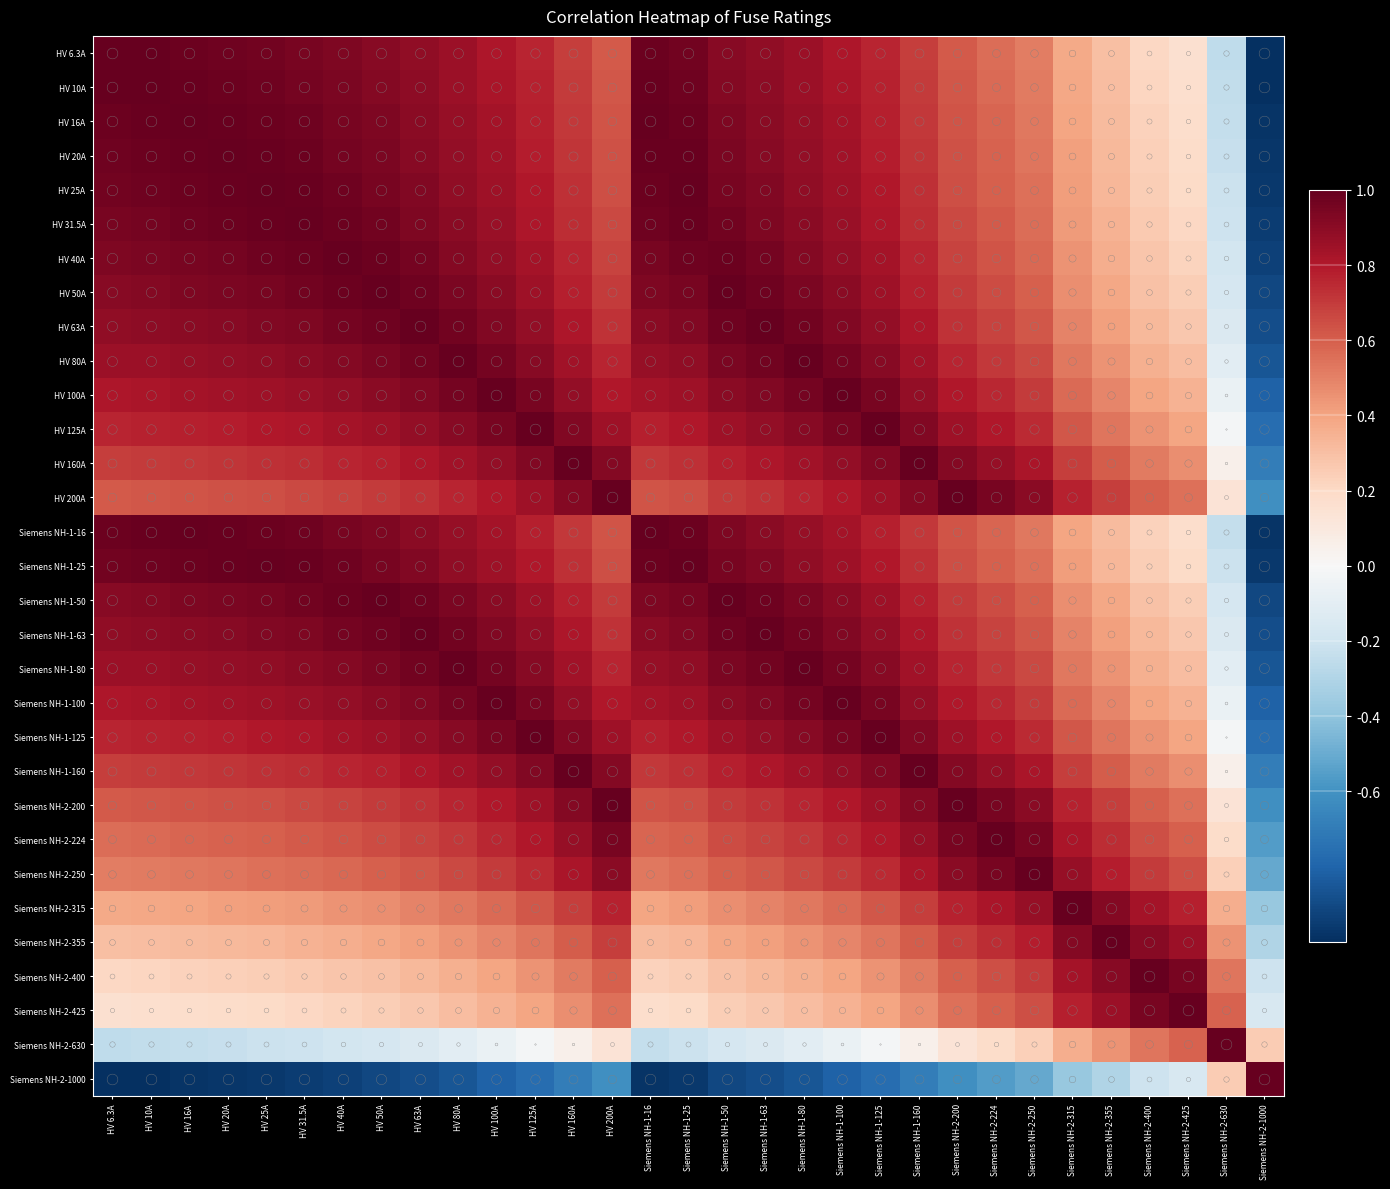

Reading left to right, what are all the values shown in this chart?

HV 6.3A: HV 6.3A=1.0	HV 10A=1.0	HV 16A=1.0	HV 20A=1.0	HV 25A=1.0	HV 31.5A=0.9	HV 40A=0.9	HV 50A=0.9	HV 63A=0.9	HV 80A=0.9	HV 100A=0.8	HV 125A=0.8	HV 160A=0.7	HV 200A=0.6	Siemens NH-1-16=1.0	Siemens NH-1-25=1.0	Siemens NH-1-50=0.9	Siemens NH-1-63=0.9	Siemens NH-1-80=0.9	Siemens NH-1-100=0.8	Siemens NH-1-125=0.8	Siemens NH-1-160=0.7	Siemens NH-2-200=0.6	Siemens NH-2-224=0.6	Siemens NH-2-250=0.5	Siemens NH-2-315=0.4	Siemens NH-2-355=0.3	Siemens NH-2-400=0.2	Siemens NH-2-425=0.2	Siemens NH-2-630=-0.3	Siemens NH-2-1000=-1.0
HV 10A: HV 6.3A=1.0	HV 10A=1.0	HV 16A=1.0	HV 20A=1.0	HV 25A=1.0	HV 31.5A=1.0	HV 40A=0.9	HV 50A=0.9	HV 63A=0.9	HV 80A=0.9	HV 100A=0.8	HV 125A=0.8	HV 160A=0.7	HV 200A=0.6	Siemens NH-1-16=1.0	Siemens NH-1-25=1.0	Siemens NH-1-50=0.9	Siemens NH-1-63=0.9	Siemens NH-1-80=0.9	Siemens NH-1-100=0.8	Siemens NH-1-125=0.8	Siemens NH-1-160=0.7	Siemens NH-2-200=0.6	Siemens NH-2-224=0.6	Siemens NH-2-250=0.5	Siemens NH-2-315=0.4	Siemens NH-2-355=0.3	Siemens NH-2-400=0.2	Siemens NH-2-425=0.2	Siemens NH-2-630=-0.2	Siemens NH-2-1000=-1.0
HV 16A: HV 6.3A=1.0	HV 10A=1.0	HV 16A=1.0	HV 20A=1.0	HV 25A=1.0	HV 31.5A=1.0	HV 40A=1.0	HV 50A=0.9	HV 63A=0.9	HV 80A=0.9	HV 100A=0.8	HV 125A=0.8	HV 160A=0.7	HV 200A=0.6	Siemens NH-1-16=1.0	Siemens NH-1-25=1.0	Siemens NH-1-50=0.9	Siemens NH-1-63=0.9	Siemens NH-1-80=0.9	Siemens NH-1-100=0.8	Siemens NH-1-125=0.8	Siemens NH-1-160=0.7	Siemens NH-2-200=0.6	Siemens NH-2-224=0.6	Siemens NH-2-250=0.5	Siemens NH-2-315=0.4	Siemens NH-2-355=0.3	Siemens NH-2-400=0.2	Siemens NH-2-425=0.2	Siemens NH-2-630=-0.2	Siemens NH-2-1000=-1.0
HV 20A: HV 6.3A=1.0	HV 10A=1.0	HV 16A=1.0	HV 20A=1.0	HV 25A=1.0	HV 31.5A=1.0	HV 40A=1.0	HV 50A=0.9	HV 63A=0.9	HV 80A=0.9	HV 100A=0.8	HV 125A=0.8	HV 160A=0.7	HV 200A=0.6	Siemens NH-1-16=1.0	Siemens NH-1-25=1.0	Siemens NH-1-50=0.9	Siemens NH-1-63=0.9	Siemens NH-1-80=0.9	Siemens NH-1-100=0.8	Siemens NH-1-125=0.8	Siemens NH-1-160=0.7	Siemens NH-2-200=0.6	Siemens NH-2-224=0.6	Siemens NH-2-250=0.5	Siemens NH-2-315=0.4	Siemens NH-2-355=0.3	Siemens NH-2-400=0.2	Siemens NH-2-425=0.2	Siemens NH-2-630=-0.2	Siemens NH-2-1000=-1.0
HV 25A: HV 6.3A=1.0	HV 10A=1.0	HV 16A=1.0	HV 20A=1.0	HV 25A=1.0	HV 31.5A=1.0	HV 40A=1.0	HV 50A=0.9	HV 63A=0.9	HV 80A=0.9	HV 100A=0.8	HV 125A=0.8	HV 160A=0.7	HV 200A=0.6	Siemens NH-1-16=1.0	Siemens NH-1-25=1.0	Siemens NH-1-50=0.9	Siemens NH-1-63=0.9	Siemens NH-1-80=0.9	Siemens NH-1-100=0.8	Siemens NH-1-125=0.8	Siemens NH-1-160=0.7	Siemens NH-2-200=0.6	Siemens NH-2-224=0.6	Siemens NH-2-250=0.5	Siemens NH-2-315=0.4	Siemens NH-2-355=0.3	Siemens NH-2-400=0.2	Siemens NH-2-425=0.2	Siemens NH-2-630=-0.2	Siemens NH-2-1000=-1.0
HV 31.5A: HV 6.3A=0.9	HV 10A=1.0	HV 16A=1.0	HV 20A=1.0	HV 25A=1.0	HV 31.5A=1.0	HV 40A=1.0	HV 50A=1.0	HV 63A=0.9	HV 80A=0.9	HV 100A=0.9	HV 125A=0.8	HV 160A=0.7	HV 200A=0.7	Siemens NH-1-16=1.0	Siemens NH-1-25=1.0	Siemens NH-1-50=1.0	Siemens NH-1-63=0.9	Siemens NH-1-80=0.9	Siemens NH-1-100=0.9	Siemens NH-1-125=0.8	Siemens NH-1-160=0.7	Siemens NH-2-200=0.7	Siemens NH-2-224=0.6	Siemens NH-2-250=0.6	Siemens NH-2-315=0.4	Siemens NH-2-355=0.3	Siemens NH-2-400=0.3	Siemens NH-2-425=0.2	Siemens NH-2-630=-0.2	Siemens NH-2-1000=-0.9
HV 40A: HV 6.3A=0.9	HV 10A=0.9	HV 16A=1.0	HV 20A=1.0	HV 25A=1.0	HV 31.5A=1.0	HV 40A=1.0	HV 50A=1.0	HV 63A=1.0	HV 80A=0.9	HV 100A=0.9	HV 125A=0.8	HV 160A=0.8	HV 200A=0.7	Siemens NH-1-16=1.0	Siemens NH-1-25=1.0	Siemens NH-1-50=1.0	Siemens NH-1-63=1.0	Siemens NH-1-80=0.9	Siemens NH-1-100=0.9	Siemens NH-1-125=0.8	Siemens NH-1-160=0.8	Siemens NH-2-200=0.7	Siemens NH-2-224=0.6	Siemens NH-2-250=0.6	Siemens NH-2-315=0.4	Siemens NH-2-355=0.4	Siemens NH-2-400=0.3	Siemens NH-2-425=0.2	Siemens NH-2-630=-0.2	Siemens NH-2-1000=-0.9
HV 50A: HV 6.3A=0.9	HV 10A=0.9	HV 16A=0.9	HV 20A=0.9	HV 25A=0.9	HV 31.5A=1.0	HV 40A=1.0	HV 50A=1.0	HV 63A=1.0	HV 80A=0.9	HV 100A=0.9	HV 125A=0.8	HV 160A=0.8	HV 200A=0.7	Siemens NH-1-16=0.9	Siemens NH-1-25=0.9	Siemens NH-1-50=1.0	Siemens NH-1-63=1.0	Siemens NH-1-80=0.9	Siemens NH-1-100=0.9	Siemens NH-1-125=0.8	Siemens NH-1-160=0.8	Siemens NH-2-200=0.7	Siemens NH-2-224=0.6	Siemens NH-2-250=0.6	Siemens NH-2-315=0.5	Siemens NH-2-355=0.4	Siemens NH-2-400=0.3	Siemens NH-2-425=0.2	Siemens NH-2-630=-0.2	Siemens NH-2-1000=-0.9
HV 63A: HV 6.3A=0.9	HV 10A=0.9	HV 16A=0.9	HV 20A=0.9	HV 25A=0.9	HV 31.5A=0.9	HV 40A=1.0	HV 50A=1.0	HV 63A=1.0	HV 80A=1.0	HV 100A=0.9	HV 125A=0.9	HV 160A=0.8	HV 200A=0.7	Siemens NH-1-16=0.9	Siemens NH-1-25=0.9	Siemens NH-1-50=1.0	Siemens NH-1-63=1.0	Siemens NH-1-80=1.0	Siemens NH-1-100=0.9	Siemens NH-1-125=0.9	Siemens NH-1-160=0.8	Siemens NH-2-200=0.7	Siemens NH-2-224=0.7	Siemens NH-2-250=0.6	Siemens NH-2-315=0.5	Siemens NH-2-355=0.4	Siemens NH-2-400=0.3	Siemens NH-2-425=0.3	Siemens NH-2-630=-0.1	Siemens NH-2-1000=-0.9
HV 80A: HV 6.3A=0.9	HV 10A=0.9	HV 16A=0.9	HV 20A=0.9	HV 25A=0.9	HV 31.5A=0.9	HV 40A=0.9	HV 50A=0.9	HV 63A=1.0	HV 80A=1.0	HV 100A=1.0	HV 125A=0.9	HV 160A=0.8	HV 200A=0.8	Siemens NH-1-16=0.9	Siemens NH-1-25=0.9	Siemens NH-1-50=0.9	Siemens NH-1-63=1.0	Siemens NH-1-80=1.0	Siemens NH-1-100=1.0	Siemens NH-1-125=0.9	Siemens NH-1-160=0.8	Siemens NH-2-200=0.8	Siemens NH-2-224=0.7	Siemens NH-2-250=0.7	Siemens NH-2-315=0.5	Siemens NH-2-355=0.4	Siemens NH-2-400=0.4	Siemens NH-2-425=0.3	Siemens NH-2-630=-0.1	Siemens NH-2-1000=-0.9
HV 100A: HV 6.3A=0.8	HV 10A=0.8	HV 16A=0.8	HV 20A=0.8	HV 25A=0.8	HV 31.5A=0.9	HV 40A=0.9	HV 50A=0.9	HV 63A=0.9	HV 80A=1.0	HV 100A=1.0	HV 125A=0.9	HV 160A=0.9	HV 200A=0.8	Siemens NH-1-16=0.8	Siemens NH-1-25=0.8	Siemens NH-1-50=0.9	Siemens NH-1-63=0.9	Siemens NH-1-80=1.0	Siemens NH-1-100=1.0	Siemens NH-1-125=0.9	Siemens NH-1-160=0.9	Siemens NH-2-200=0.8	Siemens NH-2-224=0.8	Siemens NH-2-250=0.7	Siemens NH-2-315=0.6	Siemens NH-2-355=0.5	Siemens NH-2-400=0.4	Siemens NH-2-425=0.3	Siemens NH-2-630=-0.1	Siemens NH-2-1000=-0.8
HV 125A: HV 6.3A=0.8	HV 10A=0.8	HV 16A=0.8	HV 20A=0.8	HV 25A=0.8	HV 31.5A=0.8	HV 40A=0.8	HV 50A=0.8	HV 63A=0.9	HV 80A=0.9	HV 100A=0.9	HV 125A=1.0	HV 160A=0.9	HV 200A=0.8	Siemens NH-1-16=0.8	Siemens NH-1-25=0.8	Siemens NH-1-50=0.8	Siemens NH-1-63=0.9	Siemens NH-1-80=0.9	Siemens NH-1-100=0.9	Siemens NH-1-125=1.0	Siemens NH-1-160=0.9	Siemens NH-2-200=0.8	Siemens NH-2-224=0.8	Siemens NH-2-250=0.7	Siemens NH-2-315=0.6	Siemens NH-2-355=0.5	Siemens NH-2-400=0.4	Siemens NH-2-425=0.4	Siemens NH-2-630=-0.0	Siemens NH-2-1000=-0.8
HV 160A: HV 6.3A=0.7	HV 10A=0.7	HV 16A=0.7	HV 20A=0.7	HV 25A=0.7	HV 31.5A=0.7	HV 40A=0.8	HV 50A=0.8	HV 63A=0.8	HV 80A=0.8	HV 100A=0.9	HV 125A=0.9	HV 160A=1.0	HV 200A=0.9	Siemens NH-1-16=0.7	Siemens NH-1-25=0.7	Siemens NH-1-50=0.8	Siemens NH-1-63=0.8	Siemens NH-1-80=0.8	Siemens NH-1-100=0.9	Siemens NH-1-125=0.9	Siemens NH-1-160=1.0	Siemens NH-2-200=0.9	Siemens NH-2-224=0.9	Siemens NH-2-250=0.8	Siemens NH-2-315=0.7	Siemens NH-2-355=0.6	Siemens NH-2-400=0.5	Siemens NH-2-425=0.5	Siemens NH-2-630=0.1	Siemens NH-2-1000=-0.7
HV 200A: HV 6.3A=0.6	HV 10A=0.6	HV 16A=0.6	HV 20A=0.6	HV 25A=0.6	HV 31.5A=0.7	HV 40A=0.7	HV 50A=0.7	HV 63A=0.7	HV 80A=0.8	HV 100A=0.8	HV 125A=0.8	HV 160A=0.9	HV 200A=1.0	Siemens NH-1-16=0.6	Siemens NH-1-25=0.6	Siemens NH-1-50=0.7	Siemens NH-1-63=0.7	Siemens NH-1-80=0.8	Siemens NH-1-100=0.8	Siemens NH-1-125=0.8	Siemens NH-1-160=0.9	Siemens NH-2-200=1.0	Siemens NH-2-224=1.0	Siemens NH-2-250=0.9	Siemens NH-2-315=0.8	Siemens NH-2-355=0.7	Siemens NH-2-400=0.6	Siemens NH-2-425=0.5	Siemens NH-2-630=0.1	Siemens NH-2-1000=-0.6
Siemens NH-1-16: HV 6.3A=1.0	HV 10A=1.0	HV 16A=1.0	HV 20A=1.0	HV 25A=1.0	HV 31.5A=1.0	HV 40A=1.0	HV 50A=0.9	HV 63A=0.9	HV 80A=0.9	HV 100A=0.8	HV 125A=0.8	HV 160A=0.7	HV 200A=0.6	Siemens NH-1-16=1.0	Siemens NH-1-25=1.0	Siemens NH-1-50=0.9	Siemens NH-1-63=0.9	Siemens NH-1-80=0.9	Siemens NH-1-100=0.8	Siemens NH-1-125=0.8	Siemens NH-1-160=0.7	Siemens NH-2-200=0.6	Siemens NH-2-224=0.6	Siemens NH-2-250=0.5	Siemens NH-2-315=0.4	Siemens NH-2-355=0.3	Siemens NH-2-400=0.2	Siemens NH-2-425=0.2	Siemens NH-2-630=-0.2	Siemens NH-2-1000=-1.0
Siemens NH-1-25: HV 6.3A=1.0	HV 10A=1.0	HV 16A=1.0	HV 20A=1.0	HV 25A=1.0	HV 31.5A=1.0	HV 40A=1.0	HV 50A=0.9	HV 63A=0.9	HV 80A=0.9	HV 100A=0.8	HV 125A=0.8	HV 160A=0.7	HV 200A=0.6	Siemens NH-1-16=1.0	Siemens NH-1-25=1.0	Siemens NH-1-50=0.9	Siemens NH-1-63=0.9	Siemens NH-1-80=0.9	Siemens NH-1-100=0.8	Siemens NH-1-125=0.8	Siemens NH-1-160=0.7	Siemens NH-2-200=0.6	Siemens NH-2-224=0.6	Siemens NH-2-250=0.5	Siemens NH-2-315=0.4	Siemens NH-2-355=0.3	Siemens NH-2-400=0.2	Siemens NH-2-425=0.2	Siemens NH-2-630=-0.2	Siemens NH-2-1000=-1.0
Siemens NH-1-50: HV 6.3A=0.9	HV 10A=0.9	HV 16A=0.9	HV 20A=0.9	HV 25A=0.9	HV 31.5A=1.0	HV 40A=1.0	HV 50A=1.0	HV 63A=1.0	HV 80A=0.9	HV 100A=0.9	HV 125A=0.8	HV 160A=0.8	HV 200A=0.7	Siemens NH-1-16=0.9	Siemens NH-1-25=0.9	Siemens NH-1-50=1.0	Siemens NH-1-63=1.0	Siemens NH-1-80=0.9	Siemens NH-1-100=0.9	Siemens NH-1-125=0.8	Siemens NH-1-160=0.8	Siemens NH-2-200=0.7	Siemens NH-2-224=0.6	Siemens NH-2-250=0.6	Siemens NH-2-315=0.5	Siemens NH-2-355=0.4	Siemens NH-2-400=0.3	Siemens NH-2-425=0.2	Siemens NH-2-630=-0.2	Siemens NH-2-1000=-0.9
Siemens NH-1-63: HV 6.3A=0.9	HV 10A=0.9	HV 16A=0.9	HV 20A=0.9	HV 25A=0.9	HV 31.5A=0.9	HV 40A=1.0	HV 50A=1.0	HV 63A=1.0	HV 80A=1.0	HV 100A=0.9	HV 125A=0.9	HV 160A=0.8	HV 200A=0.7	Siemens NH-1-16=0.9	Siemens NH-1-25=0.9	Siemens NH-1-50=1.0	Siemens NH-1-63=1.0	Siemens NH-1-80=1.0	Siemens NH-1-100=0.9	Siemens NH-1-125=0.9	Siemens NH-1-160=0.8	Siemens NH-2-200=0.7	Siemens NH-2-224=0.7	Siemens NH-2-250=0.6	Siemens NH-2-315=0.5	Siemens NH-2-355=0.4	Siemens NH-2-400=0.3	Siemens NH-2-425=0.3	Siemens NH-2-630=-0.1	Siemens NH-2-1000=-0.9
Siemens NH-1-80: HV 6.3A=0.9	HV 10A=0.9	HV 16A=0.9	HV 20A=0.9	HV 25A=0.9	HV 31.5A=0.9	HV 40A=0.9	HV 50A=0.9	HV 63A=1.0	HV 80A=1.0	HV 100A=1.0	HV 125A=0.9	HV 160A=0.8	HV 200A=0.8	Siemens NH-1-16=0.9	Siemens NH-1-25=0.9	Siemens NH-1-50=0.9	Siemens NH-1-63=1.0	Siemens NH-1-80=1.0	Siemens NH-1-100=1.0	Siemens NH-1-125=0.9	Siemens NH-1-160=0.8	Siemens NH-2-200=0.8	Siemens NH-2-224=0.7	Siemens NH-2-250=0.7	Siemens NH-2-315=0.5	Siemens NH-2-355=0.4	Siemens NH-2-400=0.4	Siemens NH-2-425=0.3	Siemens NH-2-630=-0.1	Siemens NH-2-1000=-0.9
Siemens NH-1-100: HV 6.3A=0.8	HV 10A=0.8	HV 16A=0.8	HV 20A=0.8	HV 25A=0.8	HV 31.5A=0.9	HV 40A=0.9	HV 50A=0.9	HV 63A=0.9	HV 80A=1.0	HV 100A=1.0	HV 125A=0.9	HV 160A=0.9	HV 200A=0.8	Siemens NH-1-16=0.8	Siemens NH-1-25=0.8	Siemens NH-1-50=0.9	Siemens NH-1-63=0.9	Siemens NH-1-80=1.0	Siemens NH-1-100=1.0	Siemens NH-1-125=0.9	Siemens NH-1-160=0.9	Siemens NH-2-200=0.8	Siemens NH-2-224=0.8	Siemens NH-2-250=0.7	Siemens NH-2-315=0.6	Siemens NH-2-355=0.5	Siemens NH-2-400=0.4	Siemens NH-2-425=0.3	Siemens NH-2-630=-0.1	Siemens NH-2-1000=-0.8
Siemens NH-1-125: HV 6.3A=0.8	HV 10A=0.8	HV 16A=0.8	HV 20A=0.8	HV 25A=0.8	HV 31.5A=0.8	HV 40A=0.8	HV 50A=0.8	HV 63A=0.9	HV 80A=0.9	HV 100A=0.9	HV 125A=1.0	HV 160A=0.9	HV 200A=0.8	Siemens NH-1-16=0.8	Siemens NH-1-25=0.8	Siemens NH-1-50=0.8	Siemens NH-1-63=0.9	Siemens NH-1-80=0.9	Siemens NH-1-100=0.9	Siemens NH-1-125=1.0	Siemens NH-1-160=0.9	Siemens NH-2-200=0.8	Siemens NH-2-224=0.8	Siemens NH-2-250=0.7	Siemens NH-2-315=0.6	Siemens NH-2-355=0.5	Siemens NH-2-400=0.4	Siemens NH-2-425=0.4	Siemens NH-2-630=-0.0	Siemens NH-2-1000=-0.8
Siemens NH-1-160: HV 6.3A=0.7	HV 10A=0.7	HV 16A=0.7	HV 20A=0.7	HV 25A=0.7	HV 31.5A=0.7	HV 40A=0.8	HV 50A=0.8	HV 63A=0.8	HV 80A=0.8	HV 100A=0.9	HV 125A=0.9	HV 160A=1.0	HV 200A=0.9	Siemens NH-1-16=0.7	Siemens NH-1-25=0.7	Siemens NH-1-50=0.8	Siemens NH-1-63=0.8	Siemens NH-1-80=0.8	Siemens NH-1-100=0.9	Siemens NH-1-125=0.9	Siemens NH-1-160=1.0	Siemens NH-2-200=0.9	Siemens NH-2-224=0.9	Siemens NH-2-250=0.8	Siemens NH-2-315=0.7	Siemens NH-2-355=0.6	Siemens NH-2-400=0.5	Siemens NH-2-425=0.5	Siemens NH-2-630=0.1	Siemens NH-2-1000=-0.7
Siemens NH-2-200: HV 6.3A=0.6	HV 10A=0.6	HV 16A=0.6	HV 20A=0.6	HV 25A=0.6	HV 31.5A=0.7	HV 40A=0.7	HV 50A=0.7	HV 63A=0.7	HV 80A=0.8	HV 100A=0.8	HV 125A=0.8	HV 160A=0.9	HV 200A=1.0	Siemens NH-1-16=0.6	Siemens NH-1-25=0.6	Siemens NH-1-50=0.7	Siemens NH-1-63=0.7	Siemens NH-1-80=0.8	Siemens NH-1-100=0.8	Siemens NH-1-125=0.8	Siemens NH-1-160=0.9	Siemens NH-2-200=1.0	Siemens NH-2-224=1.0	Siemens NH-2-250=0.9	Siemens NH-2-315=0.8	Siemens NH-2-355=0.7	Siemens NH-2-400=0.6	Siemens NH-2-425=0.5	Siemens NH-2-630=0.1	Siemens NH-2-1000=-0.6
Siemens NH-2-224: HV 6.3A=0.6	HV 10A=0.6	HV 16A=0.6	HV 20A=0.6	HV 25A=0.6	HV 31.5A=0.6	HV 40A=0.6	HV 50A=0.6	HV 63A=0.7	HV 80A=0.7	HV 100A=0.8	HV 125A=0.8	HV 160A=0.9	HV 200A=1.0	Siemens NH-1-16=0.6	Siemens NH-1-25=0.6	Siemens NH-1-50=0.6	Siemens NH-1-63=0.7	Siemens NH-1-80=0.7	Siemens NH-1-100=0.8	Siemens NH-1-125=0.8	Siemens NH-1-160=0.9	Siemens NH-2-200=1.0	Siemens NH-2-224=1.0	Siemens NH-2-250=0.9	Siemens NH-2-315=0.8	Siemens NH-2-355=0.7	Siemens NH-2-400=0.6	Siemens NH-2-425=0.6	Siemens NH-2-630=0.2	Siemens NH-2-1000=-0.6
Siemens NH-2-250: HV 6.3A=0.5	HV 10A=0.5	HV 16A=0.5	HV 20A=0.5	HV 25A=0.5	HV 31.5A=0.6	HV 40A=0.6	HV 50A=0.6	HV 63A=0.6	HV 80A=0.7	HV 100A=0.7	HV 125A=0.7	HV 160A=0.8	HV 200A=0.9	Siemens NH-1-16=0.5	Siemens NH-1-25=0.5	Siemens NH-1-50=0.6	Siemens NH-1-63=0.6	Siemens NH-1-80=0.7	Siemens NH-1-100=0.7	Siemens NH-1-125=0.7	Siemens NH-1-160=0.8	Siemens NH-2-200=0.9	Siemens NH-2-224=0.9	Siemens NH-2-250=1.0	Siemens NH-2-315=0.9	Siemens NH-2-355=0.8	Siemens NH-2-400=0.7	Siemens NH-2-425=0.6	Siemens NH-2-630=0.2	Siemens NH-2-1000=-0.5
Siemens NH-2-315: HV 6.3A=0.4	HV 10A=0.4	HV 16A=0.4	HV 20A=0.4	HV 25A=0.4	HV 31.5A=0.4	HV 40A=0.4	HV 50A=0.5	HV 63A=0.5	HV 80A=0.5	HV 100A=0.6	HV 125A=0.6	HV 160A=0.7	HV 200A=0.8	Siemens NH-1-16=0.4	Siemens NH-1-25=0.4	Siemens NH-1-50=0.5	Siemens NH-1-63=0.5	Siemens NH-1-80=0.5	Siemens NH-1-100=0.6	Siemens NH-1-125=0.6	Siemens NH-1-160=0.7	Siemens NH-2-200=0.8	Siemens NH-2-224=0.8	Siemens NH-2-250=0.9	Siemens NH-2-315=1.0	Siemens NH-2-355=0.9	Siemens NH-2-400=0.8	Siemens NH-2-425=0.8	Siemens NH-2-630=0.4	Siemens NH-2-1000=-0.4
Siemens NH-2-355: HV 6.3A=0.3	HV 10A=0.3	HV 16A=0.3	HV 20A=0.3	HV 25A=0.3	HV 31.5A=0.3	HV 40A=0.4	HV 50A=0.4	HV 63A=0.4	HV 80A=0.4	HV 100A=0.5	HV 125A=0.5	HV 160A=0.6	HV 200A=0.7	Siemens NH-1-16=0.3	Siemens NH-1-25=0.3	Siemens NH-1-50=0.4	Siemens NH-1-63=0.4	Siemens NH-1-80=0.4	Siemens NH-1-100=0.5	Siemens NH-1-125=0.5	Siemens NH-1-160=0.6	Siemens NH-2-200=0.7	Siemens NH-2-224=0.7	Siemens NH-2-250=0.8	Siemens NH-2-315=0.9	Siemens NH-2-355=1.0	Siemens NH-2-400=0.9	Siemens NH-2-425=0.9	Siemens NH-2-630=0.4	Siemens NH-2-1000=-0.3
Siemens NH-2-400: HV 6.3A=0.2	HV 10A=0.2	HV 16A=0.2	HV 20A=0.2	HV 25A=0.2	HV 31.5A=0.3	HV 40A=0.3	HV 50A=0.3	HV 63A=0.3	HV 80A=0.4	HV 100A=0.4	HV 125A=0.4	HV 160A=0.5	HV 200A=0.6	Siemens NH-1-16=0.2	Siemens NH-1-25=0.2	Siemens NH-1-50=0.3	Siemens NH-1-63=0.3	Siemens NH-1-80=0.4	Siemens NH-1-100=0.4	Siemens NH-1-125=0.4	Siemens NH-1-160=0.5	Siemens NH-2-200=0.6	Siemens NH-2-224=0.6	Siemens NH-2-250=0.7	Siemens NH-2-315=0.8	Siemens NH-2-355=0.9	Siemens NH-2-400=1.0	Siemens NH-2-425=0.9	Siemens NH-2-630=0.5	Siemens NH-2-1000=-0.2
Siemens NH-2-425: HV 6.3A=0.2	HV 10A=0.2	HV 16A=0.2	HV 20A=0.2	HV 25A=0.2	HV 31.5A=0.2	HV 40A=0.2	HV 50A=0.2	HV 63A=0.3	HV 80A=0.3	HV 100A=0.3	HV 125A=0.4	HV 160A=0.5	HV 200A=0.5	Siemens NH-1-16=0.2	Siemens NH-1-25=0.2	Siemens NH-1-50=0.2	Siemens NH-1-63=0.3	Siemens NH-1-80=0.3	Siemens NH-1-100=0.3	Siemens NH-1-125=0.4	Siemens NH-1-160=0.5	Siemens NH-2-200=0.5	Siemens NH-2-224=0.6	Siemens NH-2-250=0.6	Siemens NH-2-315=0.8	Siemens NH-2-355=0.9	Siemens NH-2-400=0.9	Siemens NH-2-425=1.0	Siemens NH-2-630=0.6	Siemens NH-2-1000=-0.2
Siemens NH-2-630: HV 6.3A=-0.3	HV 10A=-0.2	HV 16A=-0.2	HV 20A=-0.2	HV 25A=-0.2	HV 31.5A=-0.2	HV 40A=-0.2	HV 50A=-0.2	HV 63A=-0.1	HV 80A=-0.1	HV 100A=-0.1	HV 125A=-0.0	HV 160A=0.1	HV 200A=0.1	Siemens NH-1-16=-0.2	Siemens NH-1-25=-0.2	Siemens NH-1-50=-0.2	Siemens NH-1-63=-0.1	Siemens NH-1-80=-0.1	Siemens NH-1-100=-0.1	Siemens NH-1-125=-0.0	Siemens NH-1-160=0.1	Siemens NH-2-200=0.1	Siemens NH-2-224=0.2	Siemens NH-2-250=0.2	Siemens NH-2-315=0.4	Siemens NH-2-355=0.4	Siemens NH-2-400=0.5	Siemens NH-2-425=0.6	Siemens NH-2-630=1.0	Siemens NH-2-1000=0.3
Siemens NH-2-1000: HV 6.3A=-1.0	HV 10A=-1.0	HV 16A=-1.0	HV 20A=-1.0	HV 25A=-1.0	HV 31.5A=-0.9	HV 40A=-0.9	HV 50A=-0.9	HV 63A=-0.9	HV 80A=-0.9	HV 100A=-0.8	HV 125A=-0.8	HV 160A=-0.7	HV 200A=-0.6	Siemens NH-1-16=-1.0	Siemens NH-1-25=-1.0	Siemens NH-1-50=-0.9	Siemens NH-1-63=-0.9	Siemens NH-1-80=-0.9	Siemens NH-1-100=-0.8	Siemens NH-1-125=-0.8	Siemens NH-1-160=-0.7	Siemens NH-2-200=-0.6	Siemens NH-2-224=-0.6	Siemens NH-2-250=-0.5	Siemens NH-2-315=-0.4	Siemens NH-2-355=-0.3	Siemens NH-2-400=-0.2	Siemens NH-2-425=-0.2	Siemens NH-2-630=0.3	Siemens NH-2-1000=1.0